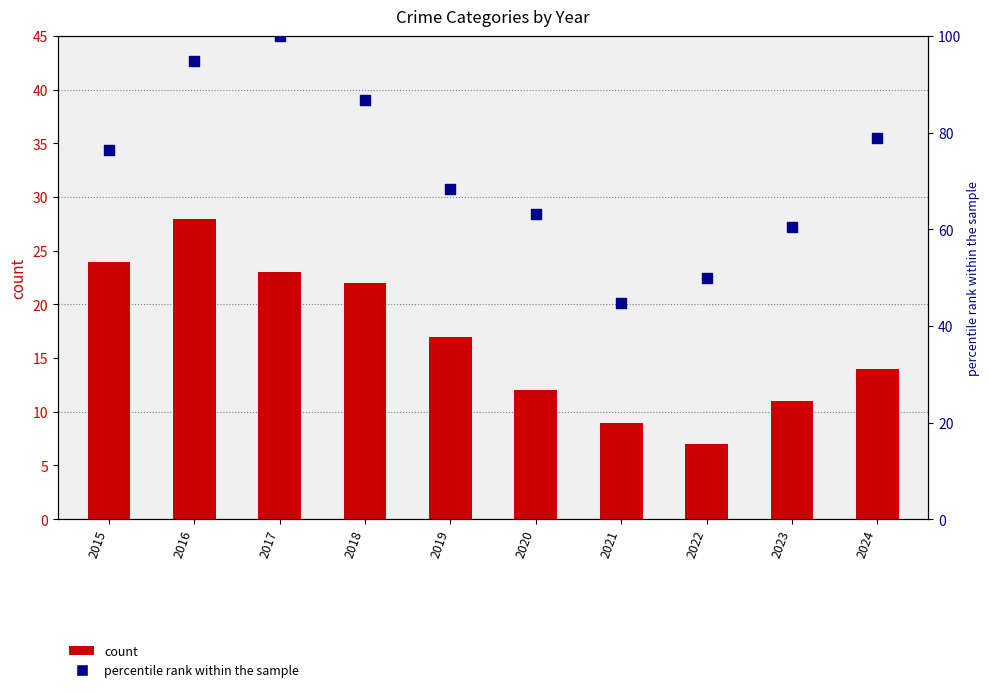

Which series has the largest total across all categories?

percentile rank within the sample